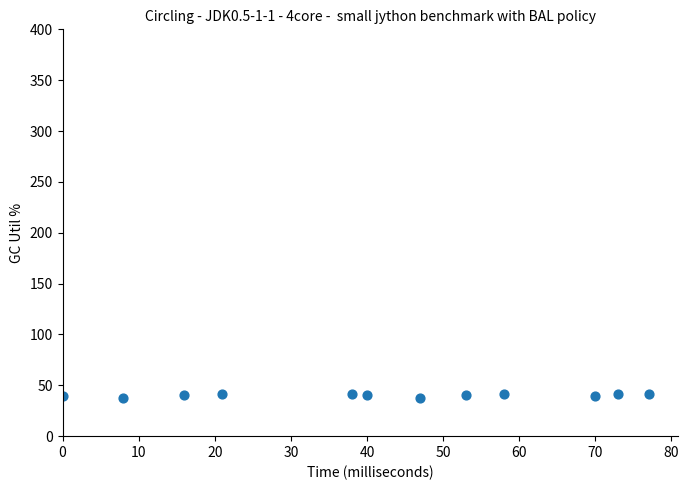

What is the average X value?

41.8